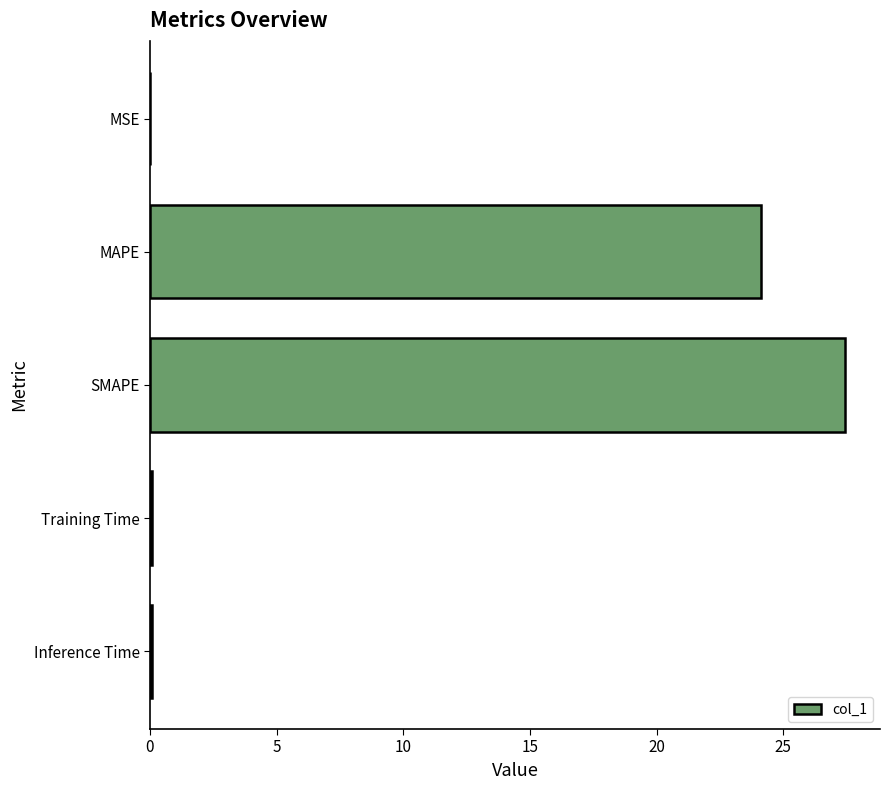

The value at MSE is 0.0. True or false?

True